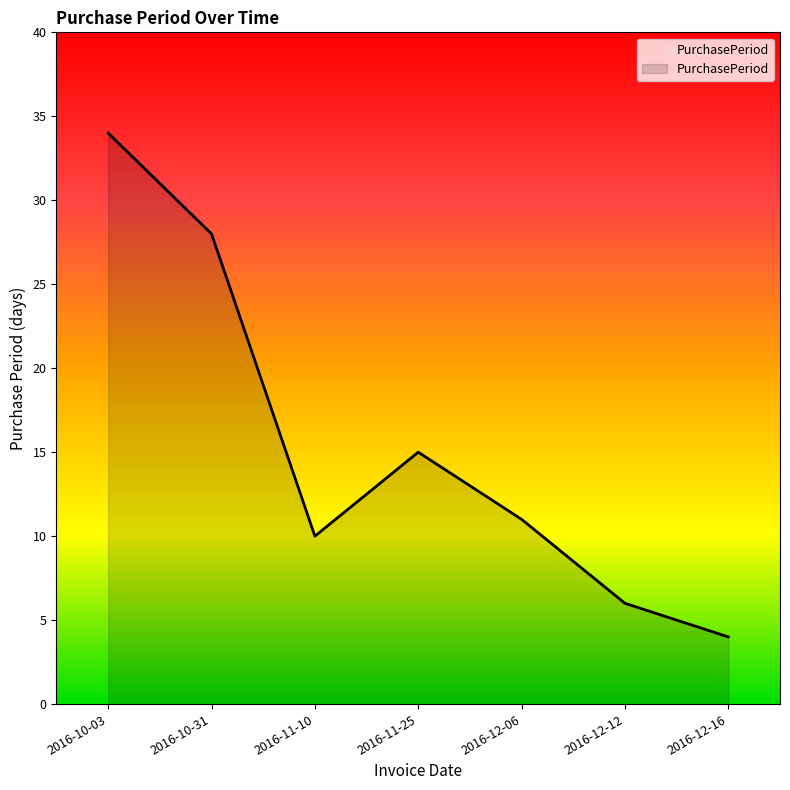

Between 2016-12-12 and 2016-11-10, which is larger?

2016-11-10